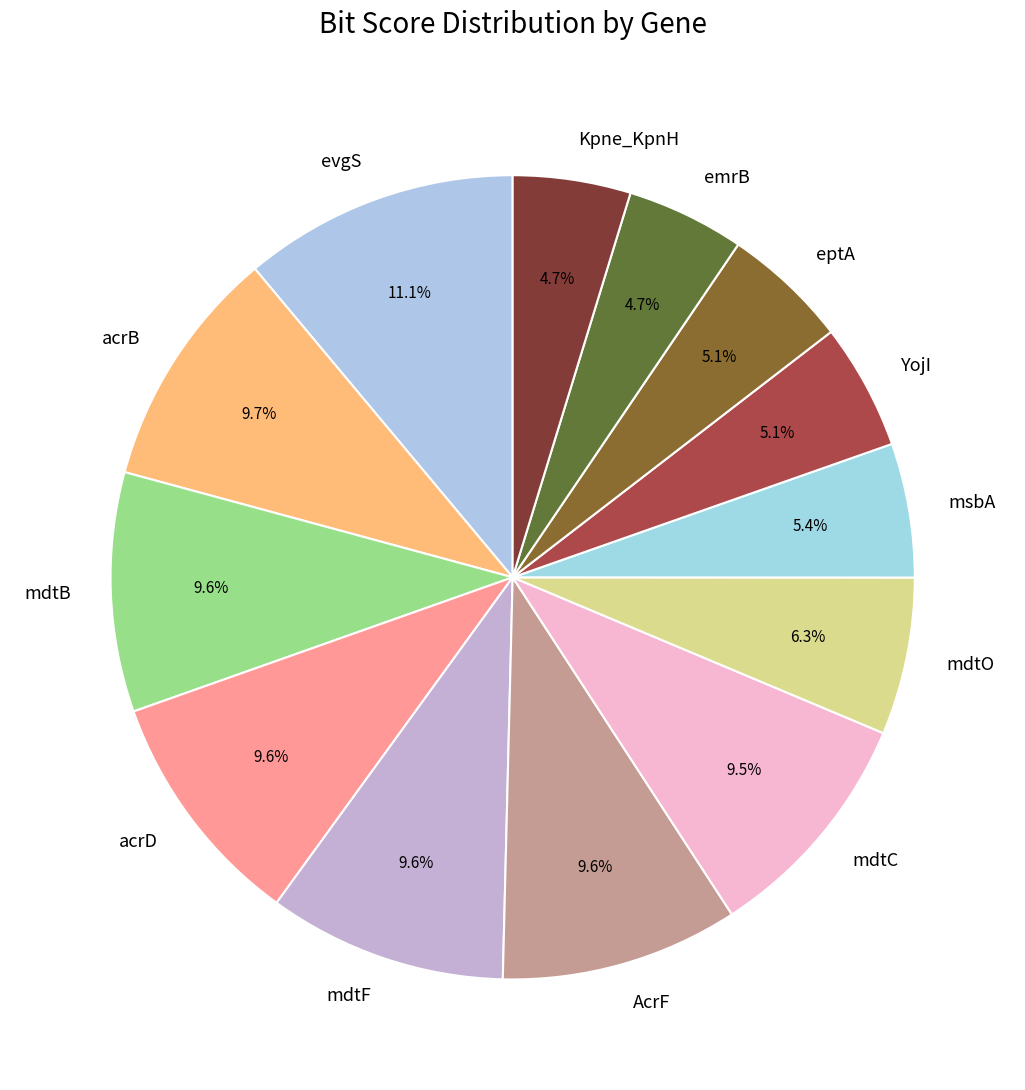

Approximately how many times larger is the value at Kpne_KpnH compared to emrB?

1.0